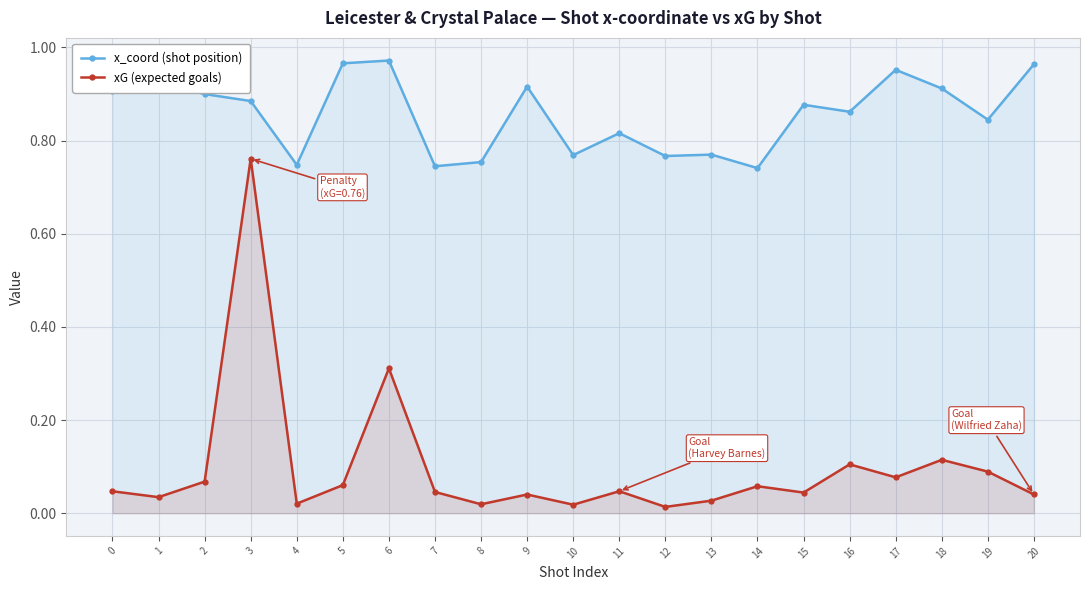

At which label is x_coord (shot position) closest to 0?

14